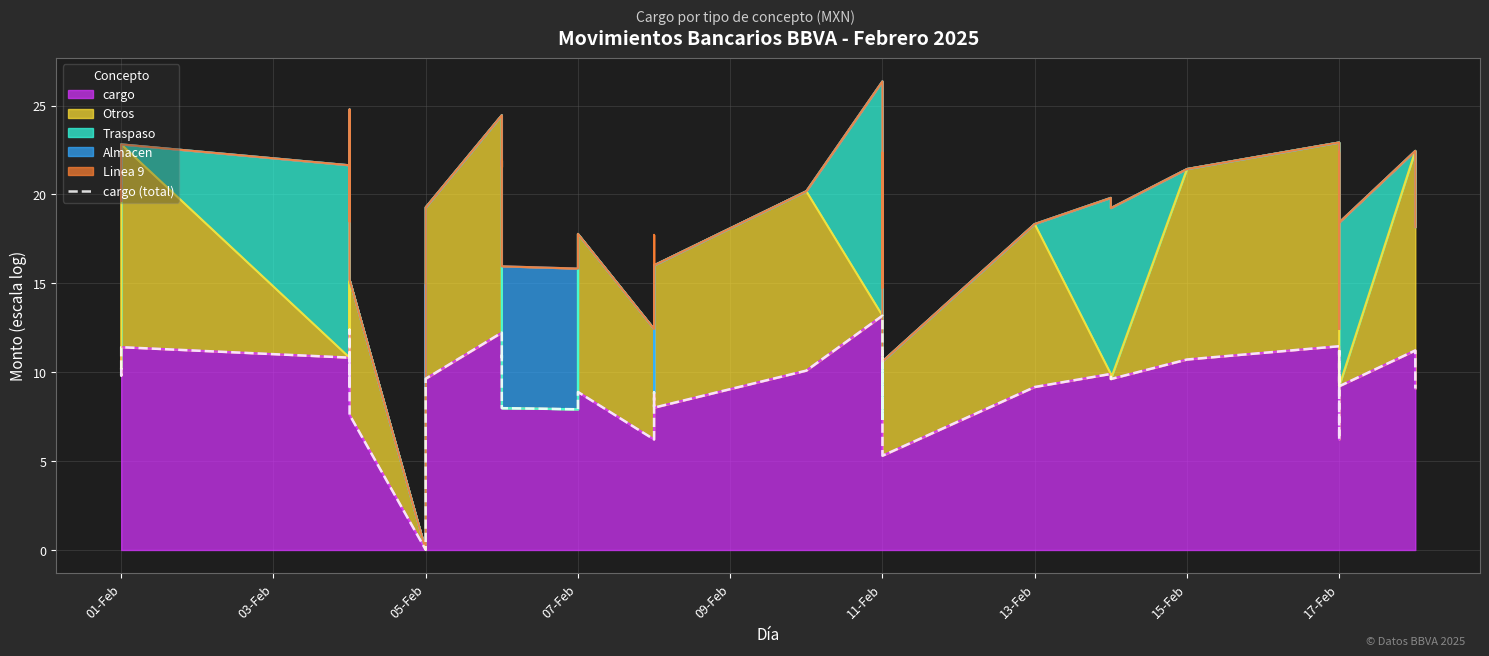

Does the chart display data point markers on the line(s)?

No